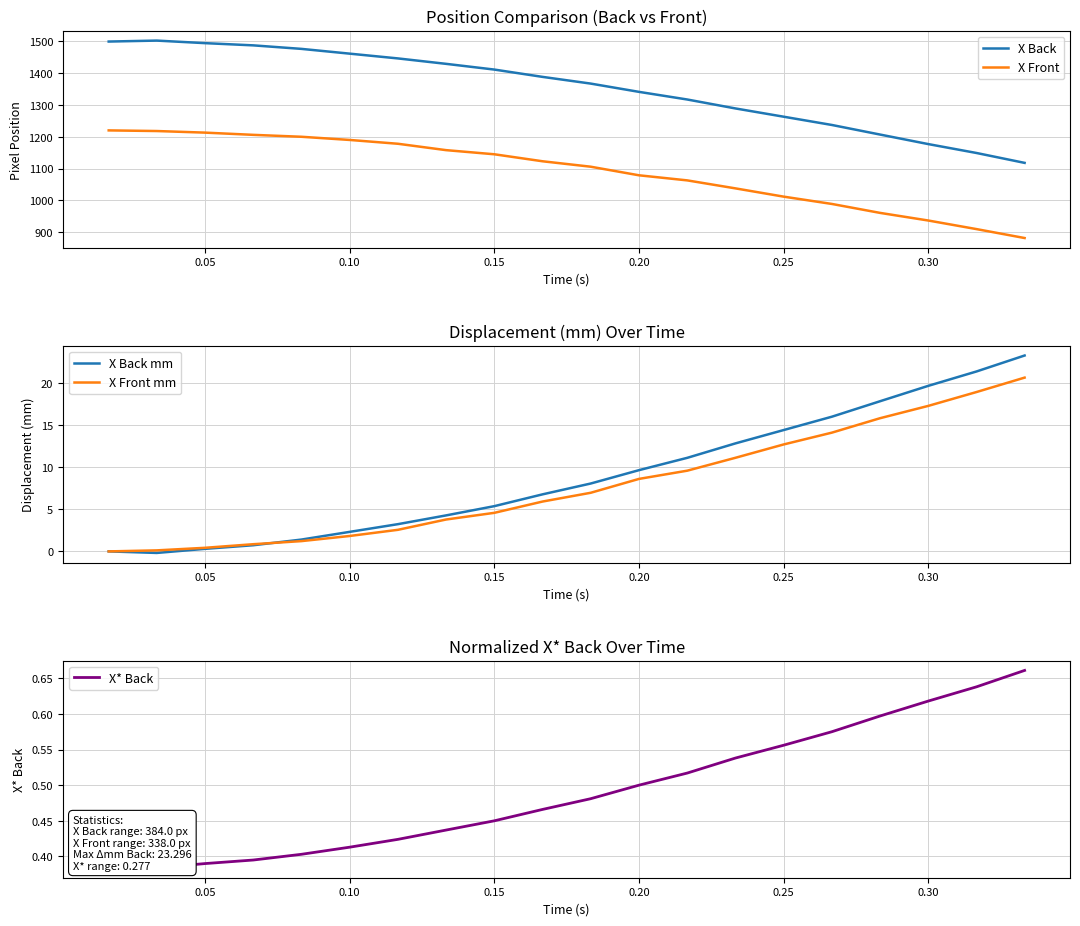

Reading left to right, what are all the values shown in this chart?

X Back: 1499.0	1502.0	1494.0	1487.0	1476.0	1461.0	1446.0	1429.0	1411.0	1388.0	1367.0	1341.0	1317.0	1289.0	1263.0	1237.0	1207.0	1177.0	1149.0	1118.0
X Front: 1220.0	1218.0	1213.0	1206.0	1200.0	1190.0	1178.0	1158.0	1145.0	1123.0	1106.0	1079.0	1063.0	1038.0	1012.0	989.0	961.0	937.0	910.0	882.0
X Back mm: 0.0	-0.2	0.3	0.7	1.4	2.3	3.2	4.3	5.4	6.8	8.1	9.7	11.1	12.8	14.4	16.0	17.9	19.7	21.4	23.3
X Front mm: 0.0	0.1	0.4	0.9	1.2	1.8	2.6	3.8	4.6	5.9	7.0	8.6	9.6	11.1	12.7	14.1	15.8	17.3	19.0	20.7
X* Back: 0.4	0.4	0.4	0.4	0.4	0.4	0.4	0.4	0.5	0.5	0.5	0.5	0.5	0.5	0.6	0.6	0.6	0.6	0.6	0.7